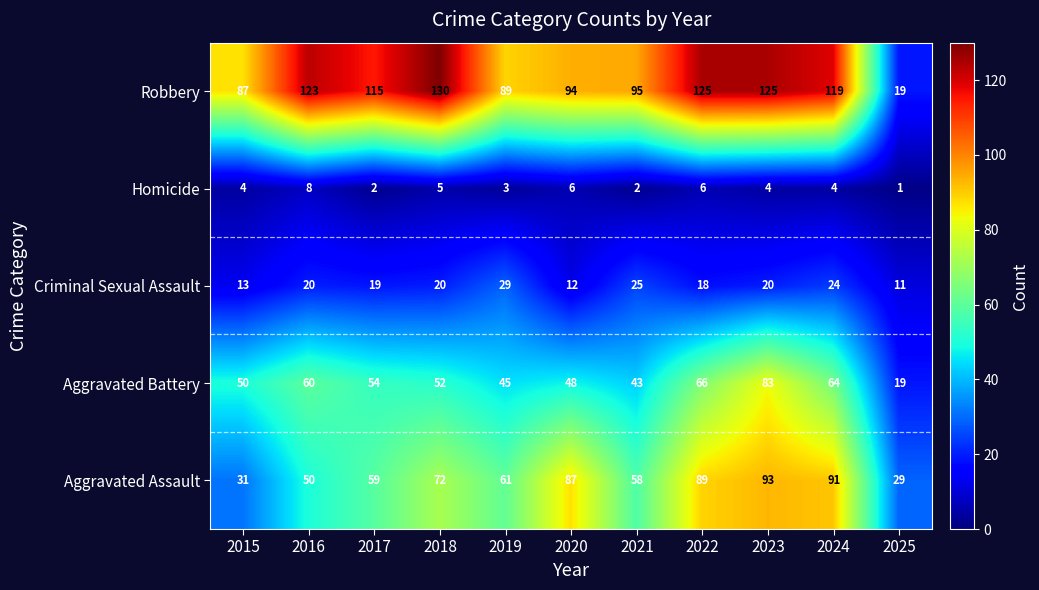

What is the smallest value displayed?

1